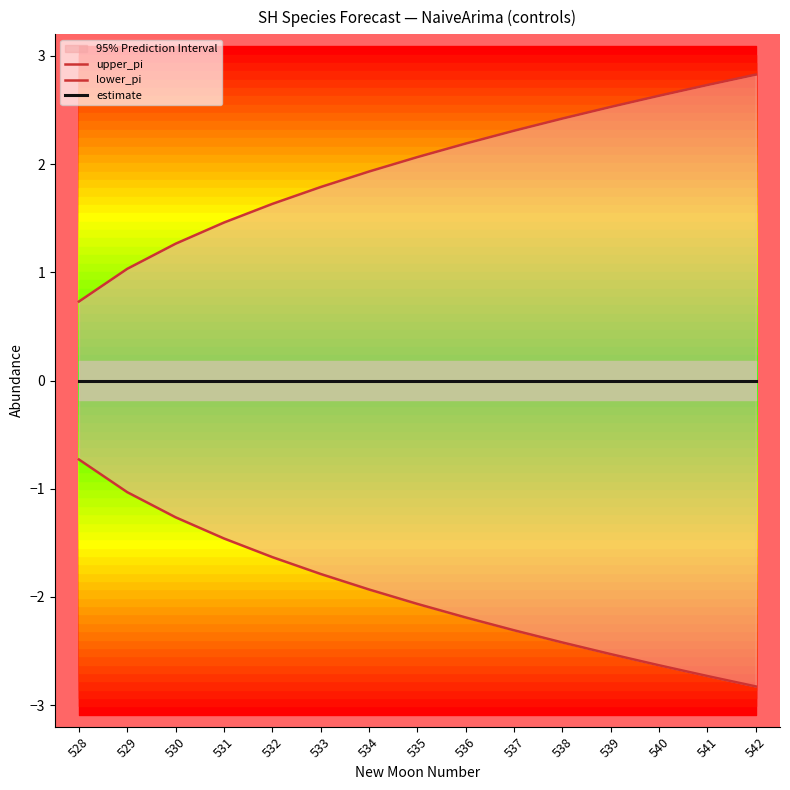

What is the sum of the lower_pi values at 538 and 537?

-4.7